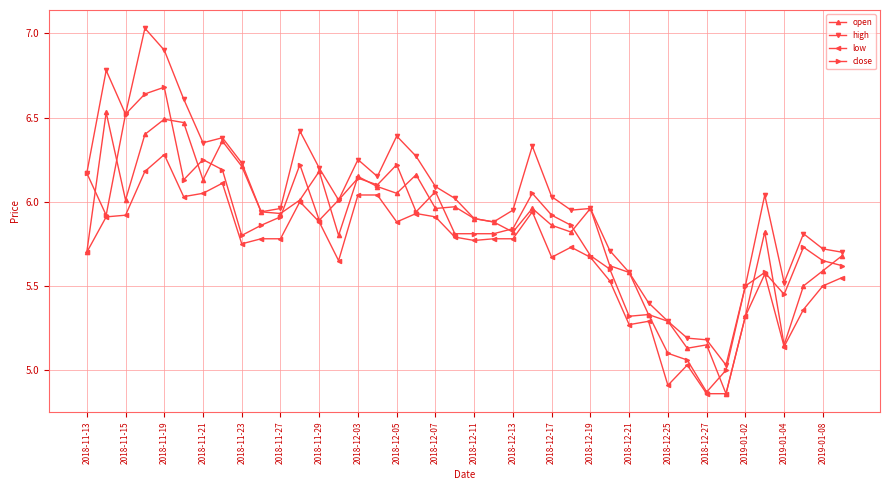

True or false: high and low intersect in this chart.

False